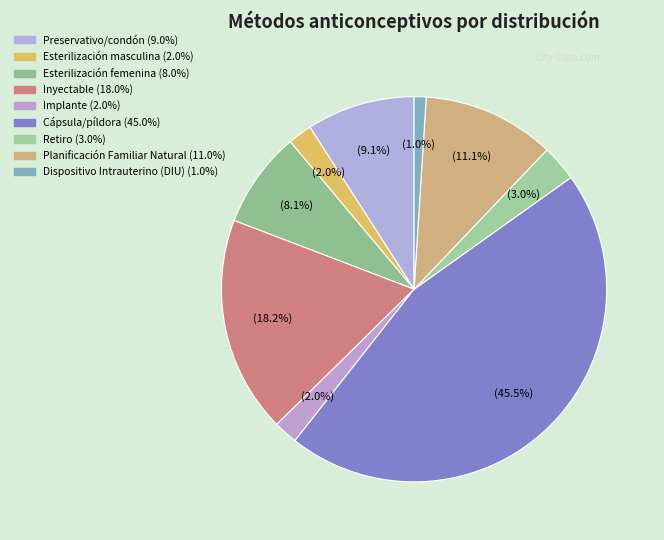

Which slice is the smallest?

Dispositivo Intrauterino (DIU)